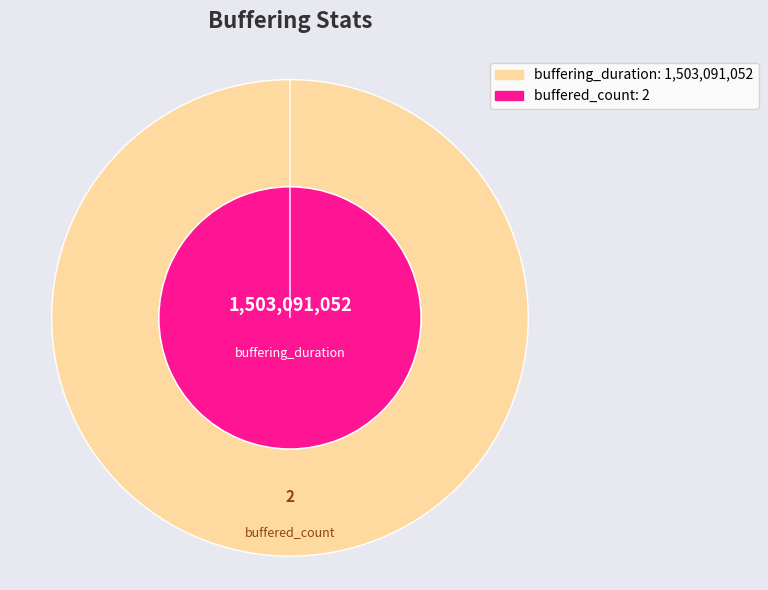

Is the sum of buffering_duration and buffered_count greater than half?

Yes